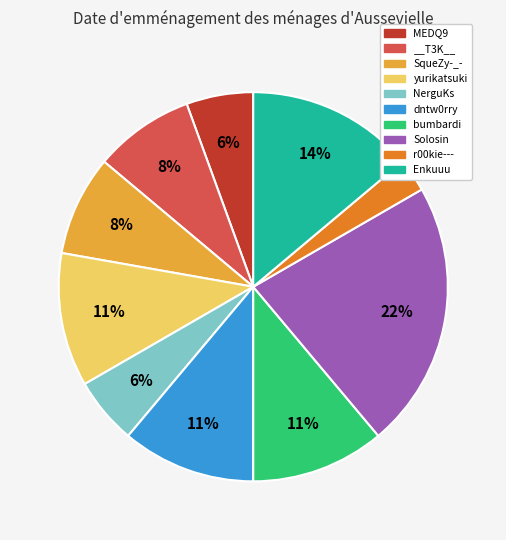

How many segments does this pie chart have?

10